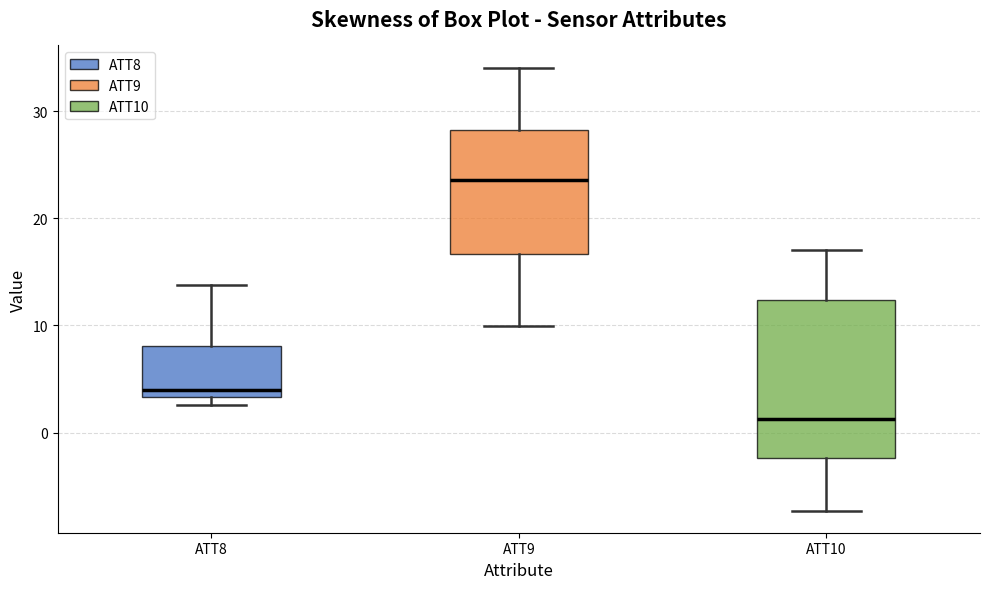

Reading left to right, transcribe this box plot: for each box, give where its median line is, the range the box spans, and where its two whiskers end, as read against the y-axis. The values are not printed on the chart, so give them approximately, as read against the axis.

ATT8: median 4, box 3 to 8, whiskers 3 (just below the box's lower edge) to 14
ATT9: median 24, box 17 to 28, whiskers 10 to 34
ATT10: median 1, box -2 to 12, whiskers -7 to 17